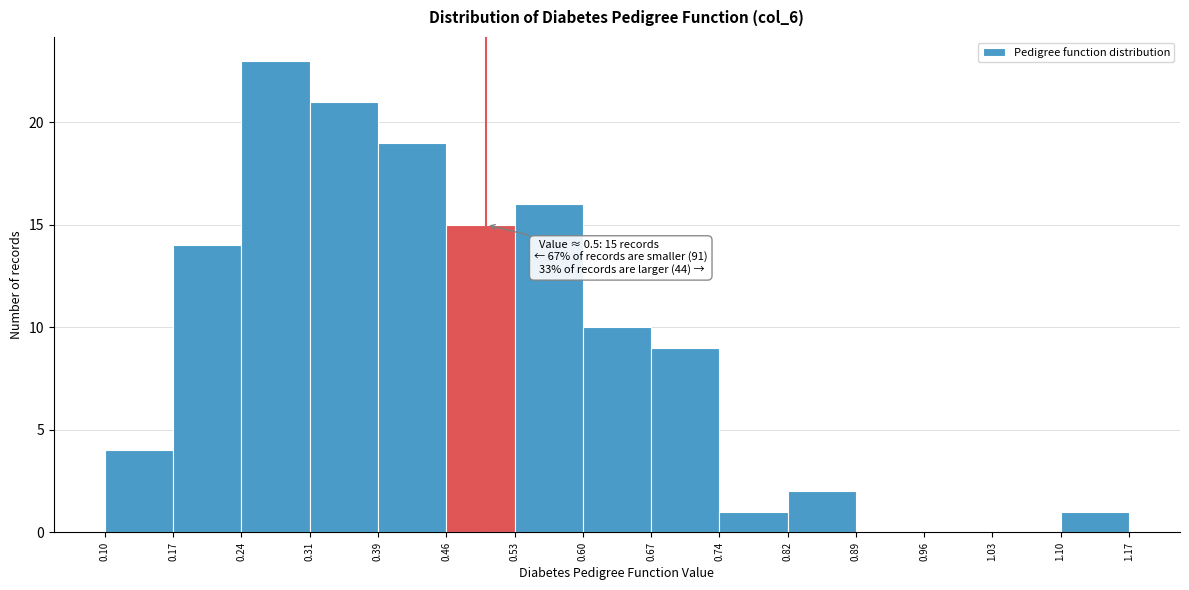

Over which range of the x-axis is the bar tallest?

0.24 to 0.31